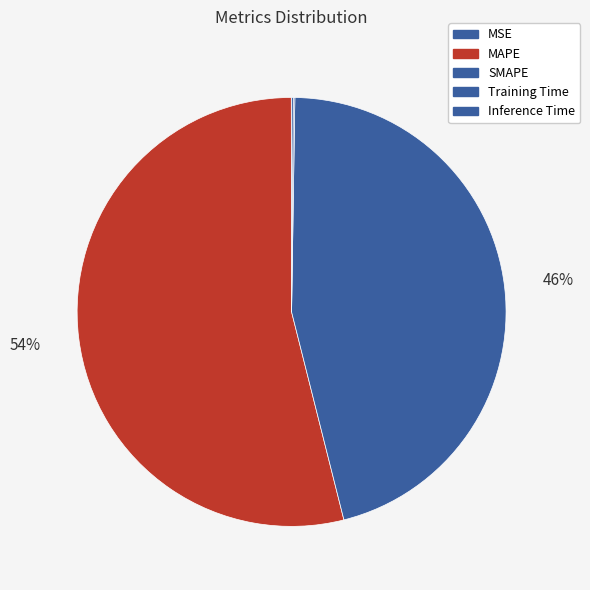

How many slices are in this pie chart?

5